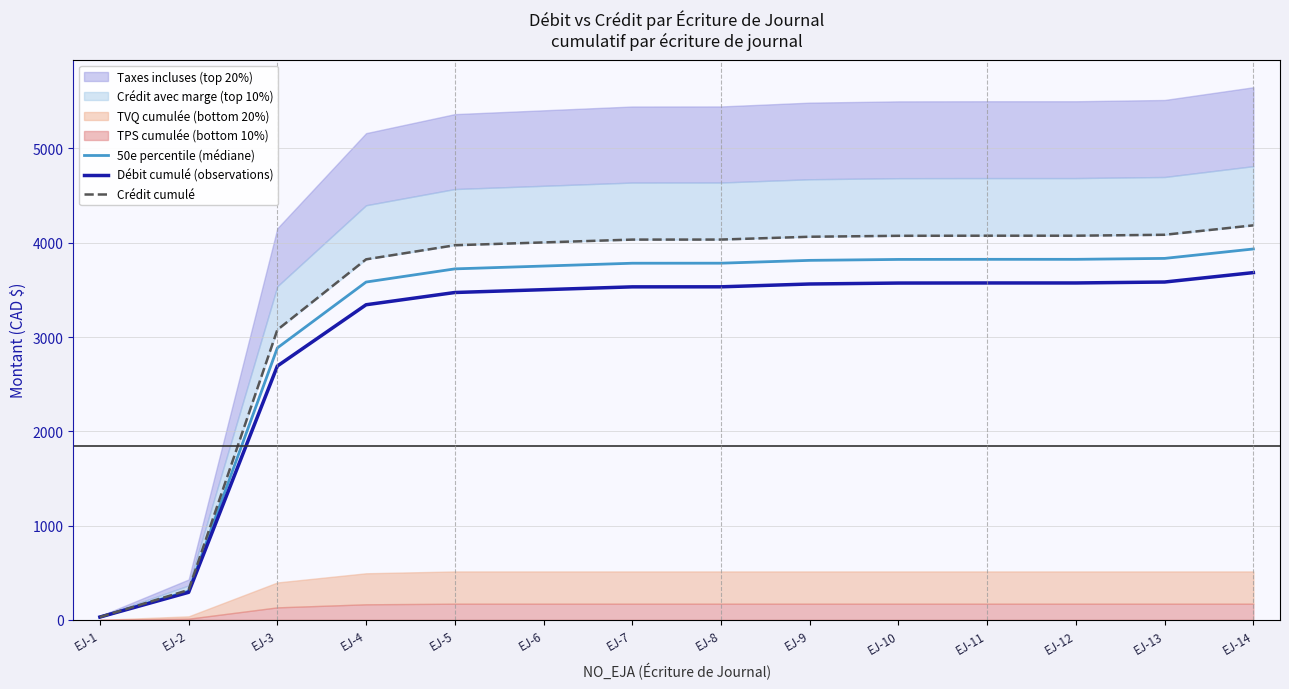

Between EJ-2 and EJ-11, which is larger?

EJ-11